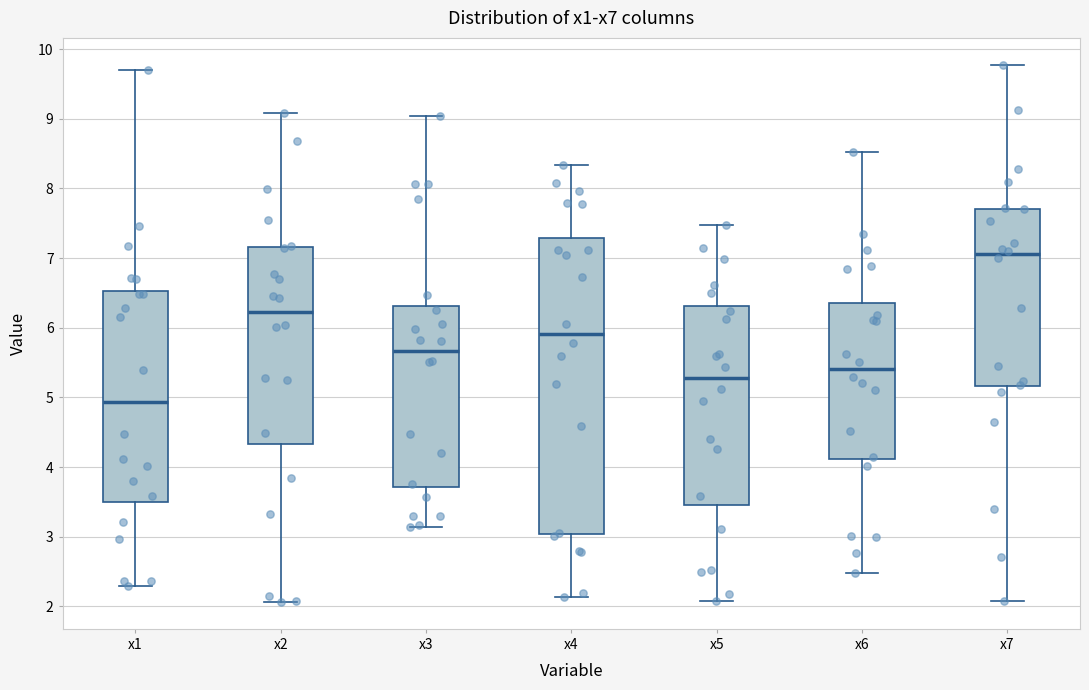

Reading left to right, transcribe this box plot: for each box, give where its median line is, the range the box spans, and where its two whiskers end, as read against the y-axis. The values are not printed on the chart, so give them approximately, as read against the axis.

x1: median 4.9, box 3.5 to 6.5, whiskers 2.3 to 9.7
x2: median 6.2, box 4.3 to 7.2, whiskers 2.1 to 9.1
x3: median 5.7, box 3.7 to 6.3, whiskers 3.1 to 9.0
x4: median 5.9, box 3.0 to 7.3, whiskers 2.1 to 8.3
x5: median 5.3, box 3.5 to 6.3, whiskers 2.1 to 7.5
x6: median 5.4, box 4.1 to 6.3, whiskers 2.5 to 8.5
x7: median 7.1, box 5.2 to 7.7, whiskers 2.1 to 9.8